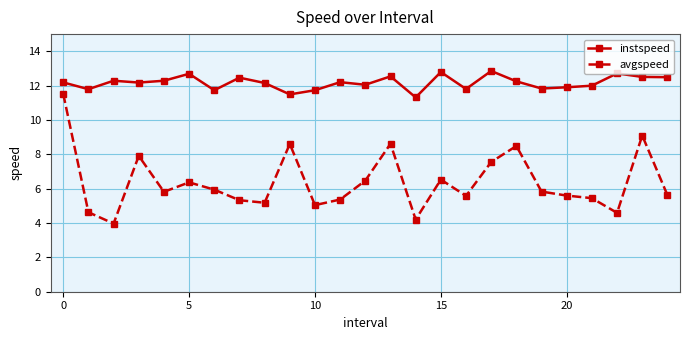

Is this an area chart (filled region under the line)?

No